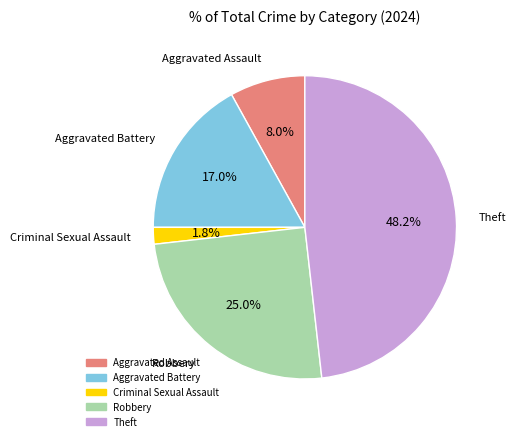

What is the ratio of the value at Aggravated Battery to the value at Aggravated Assault?

2.1